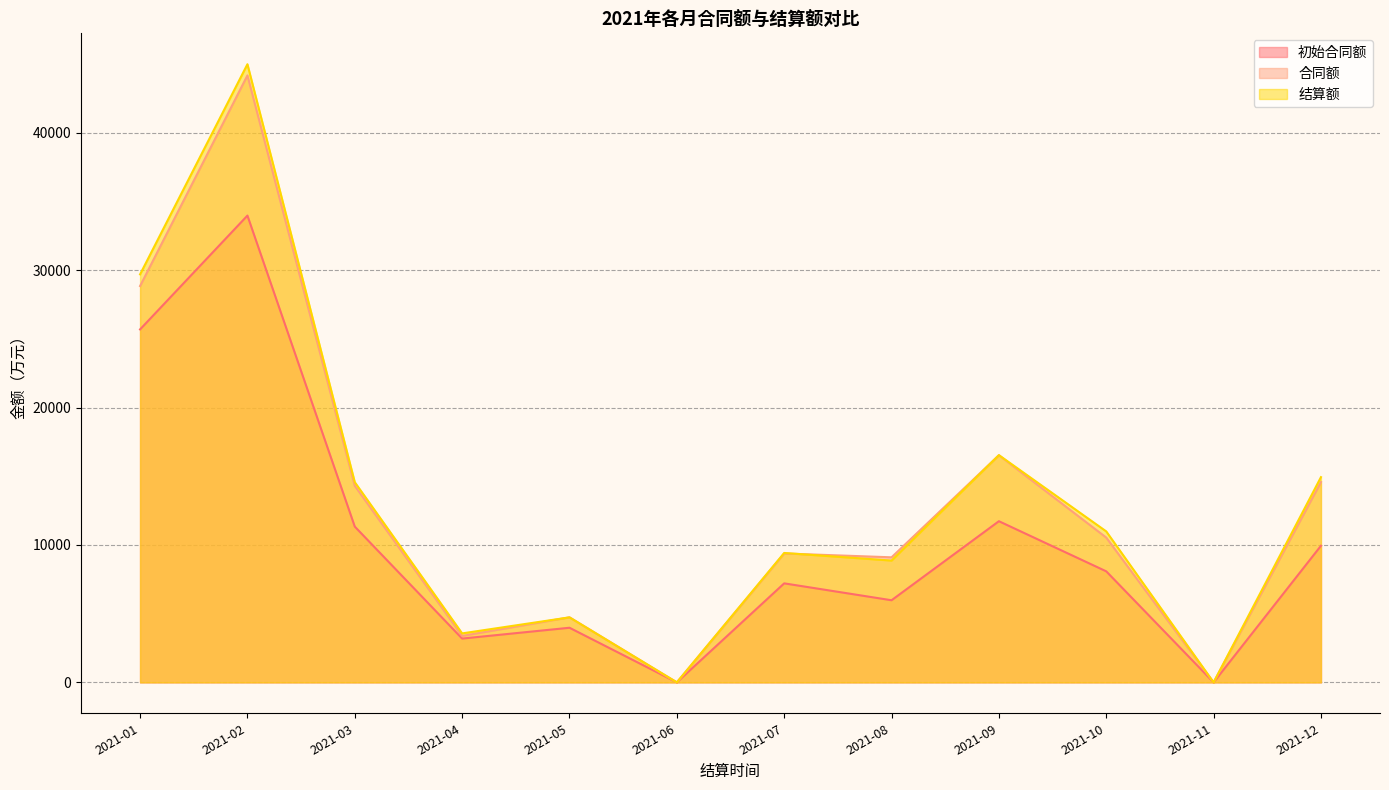

Which has a higher value, 2021-03 or 2021-11?

2021-03